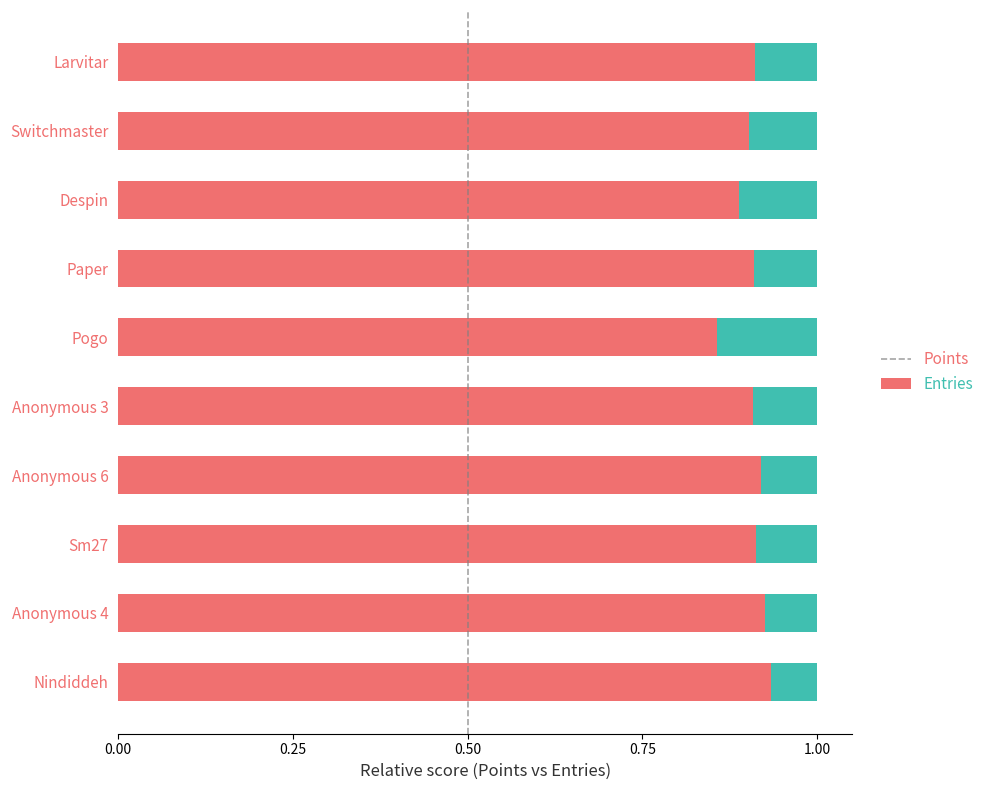

What is the total value across all series at Anonymous 3?

1.0